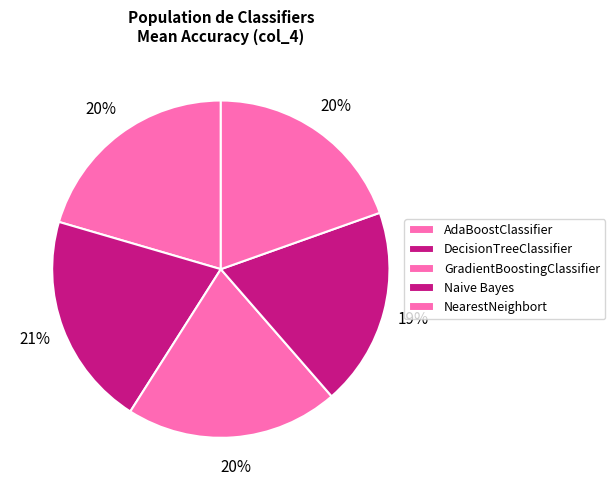

Is it true that Naive Bayes is 31% of the pie?

False